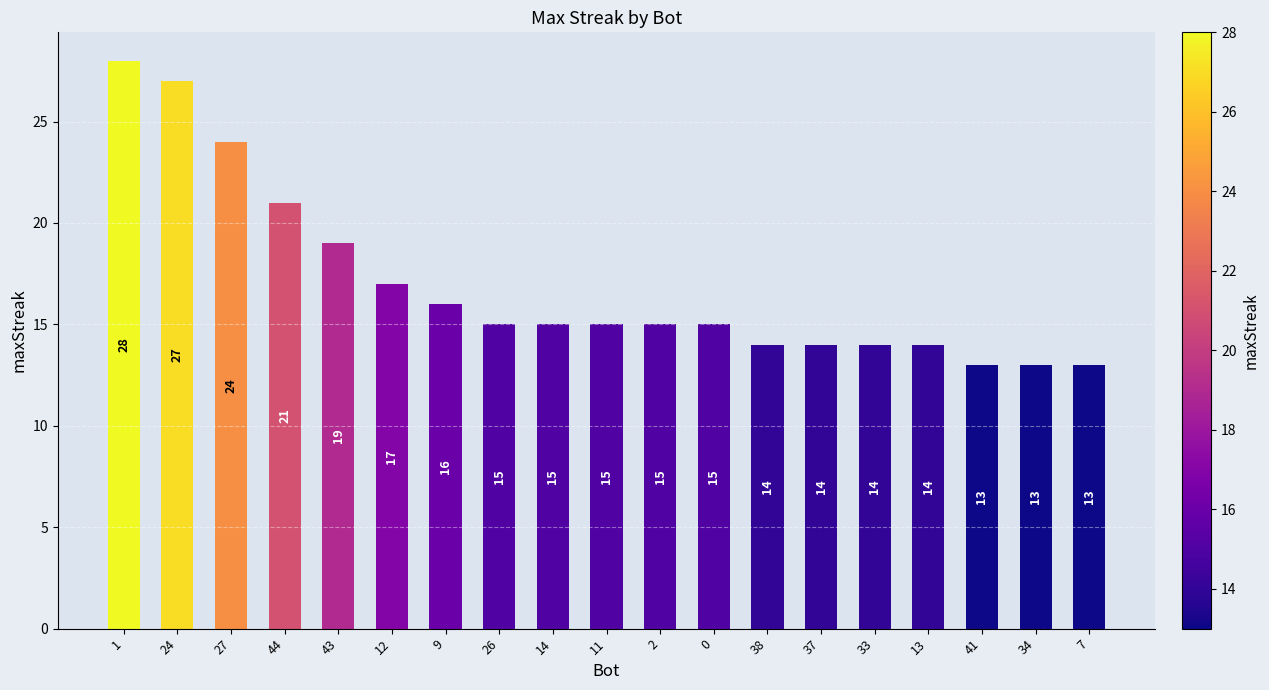

What is the average value?

17